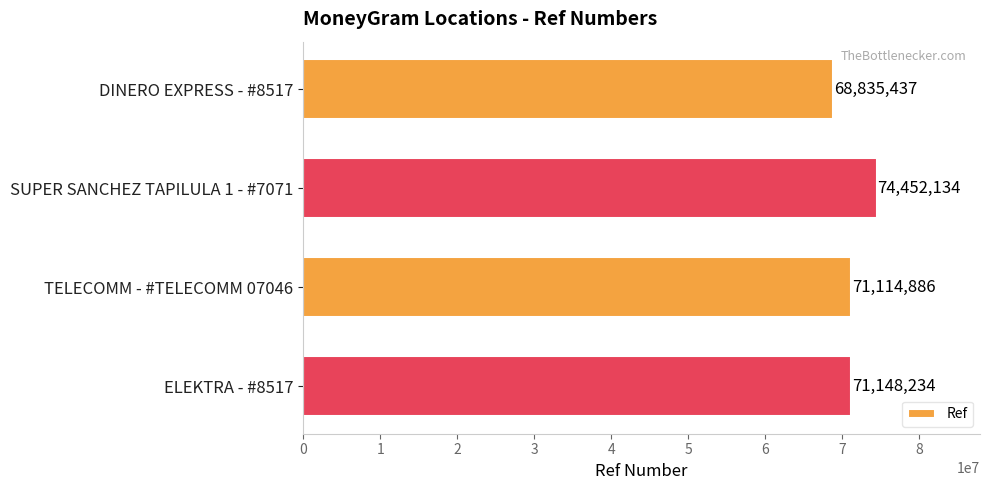

Which has a higher value, DINERO EXPRESS - #8517 or ELEKTRA - #8517?

ELEKTRA - #8517